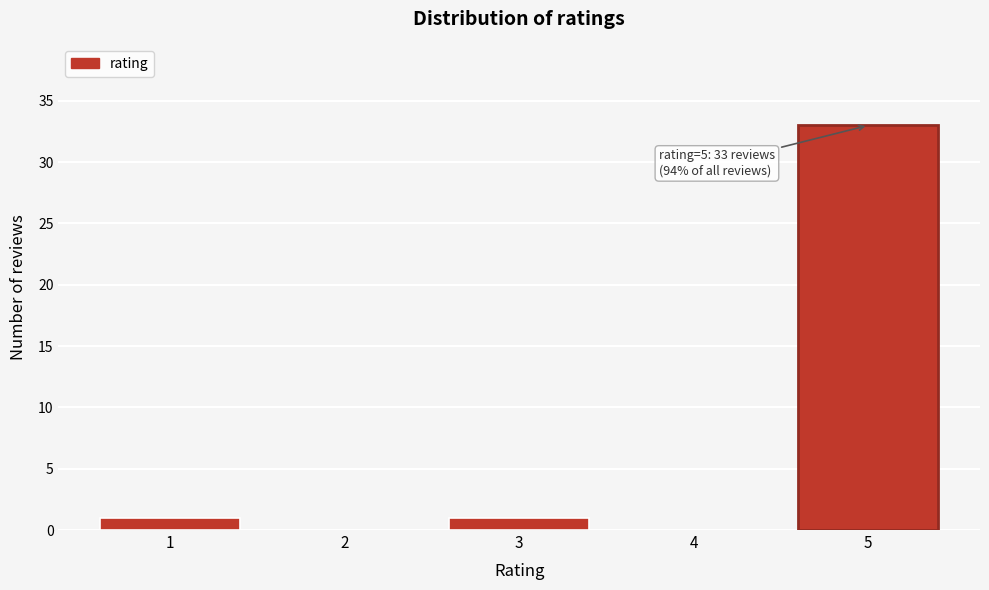

Reading right to left, what are all the values shown in this chart?

5=33	4=0	3=1	2=0	1=1